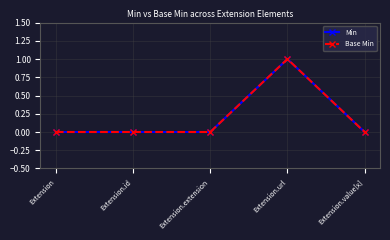

True or false: Min has more than 1 points higher than both neighbors.

False